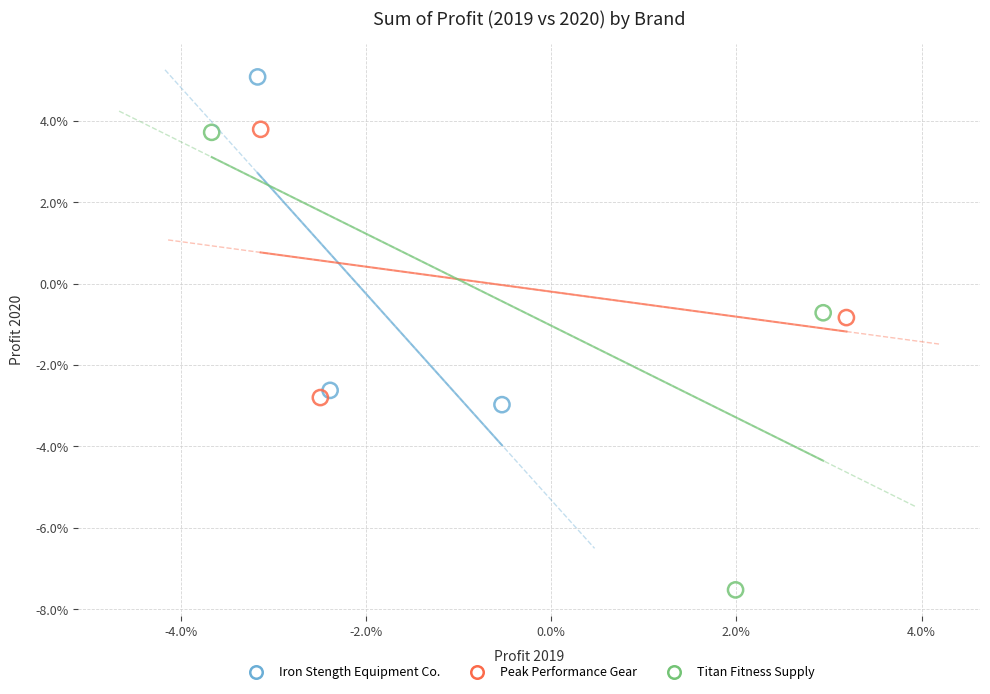

What are all the series names shown in the legend?

Iron Stength Equipment Co., Peak Performance Gear, Titan Fitness Supply